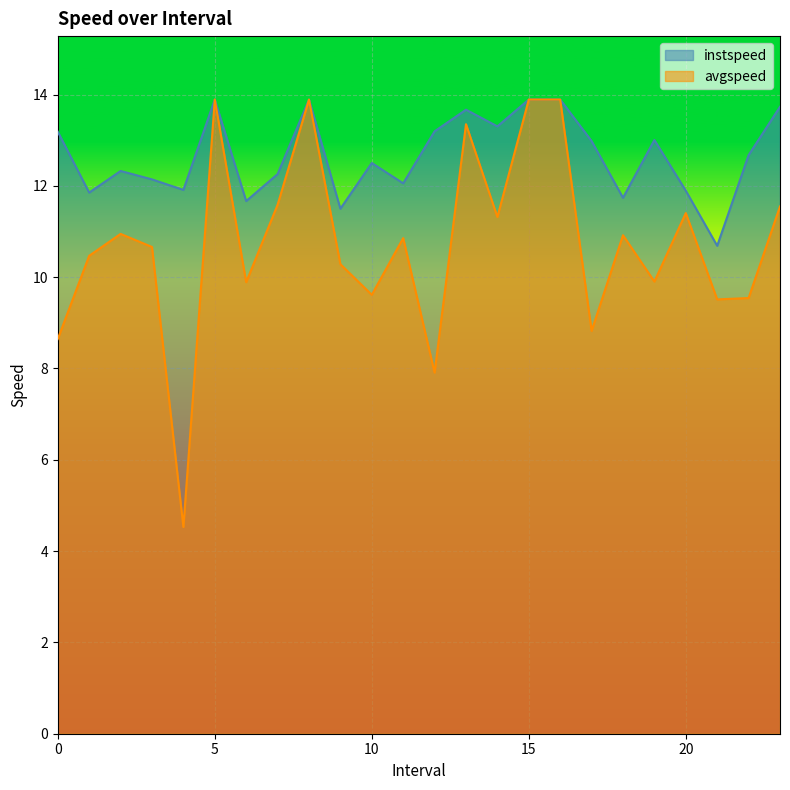

What is the greatest value displayed?

13.9